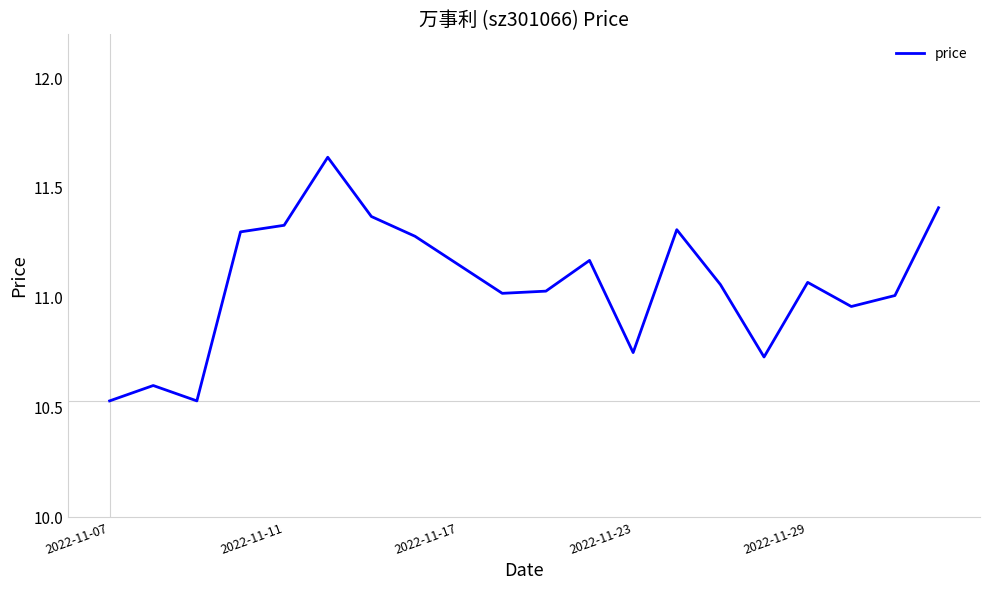

What is the difference between the maximum and minimum values?

1.1